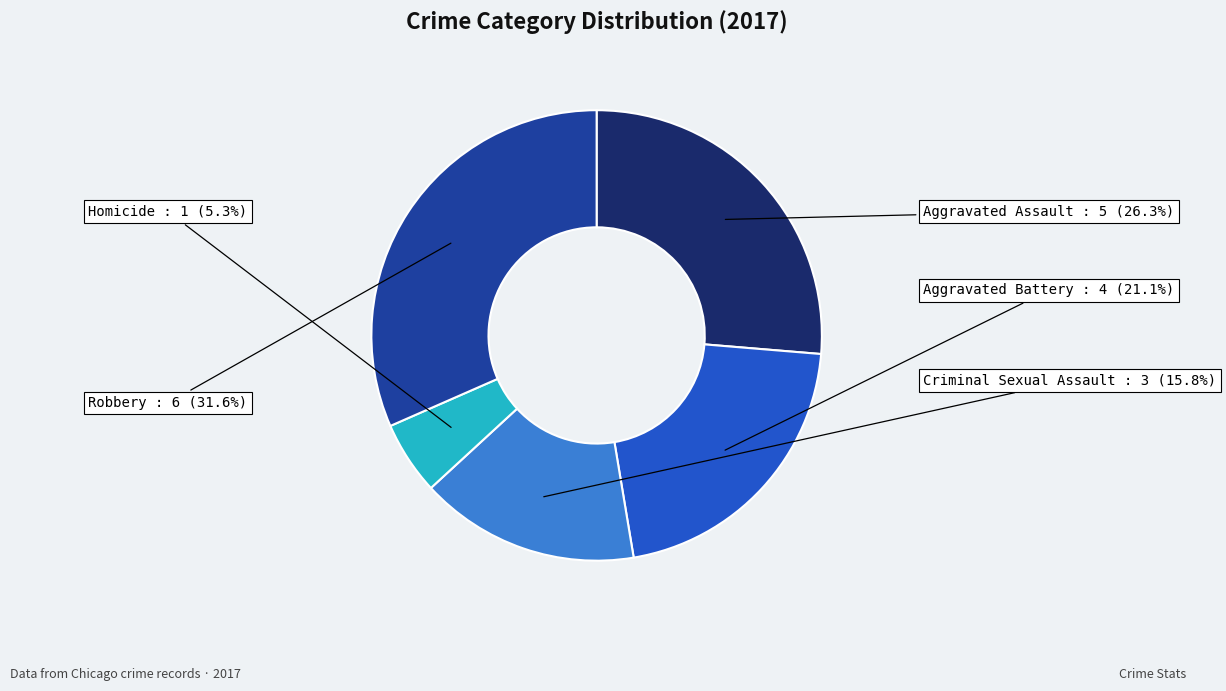

Is there a majority slice in this chart?

No